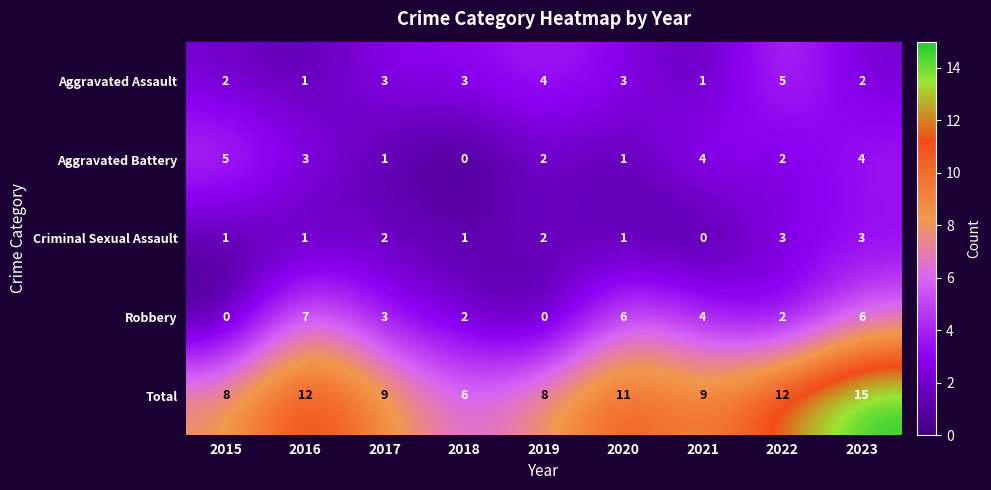

What is the sum of all Robbery values?

30